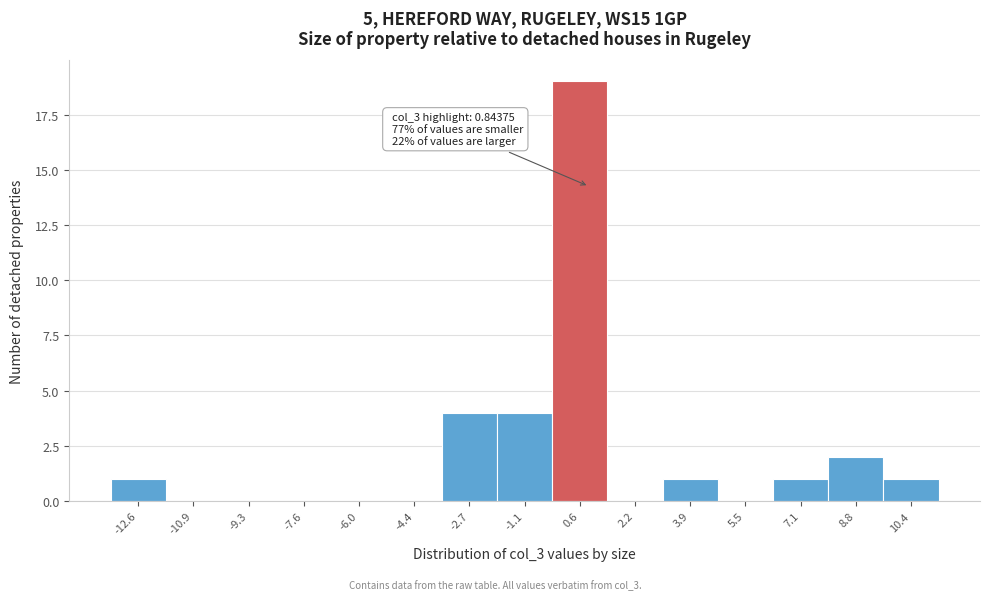

Which range on the x-axis has the tallest bar?

-0.2 to 1.4